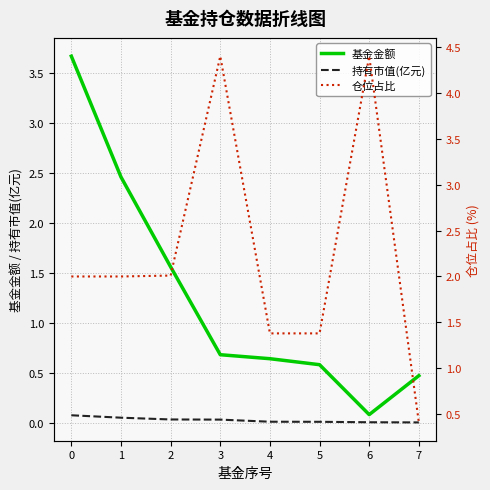

True or false: 基金金额 and 仓位占比 intersect in this chart.

True